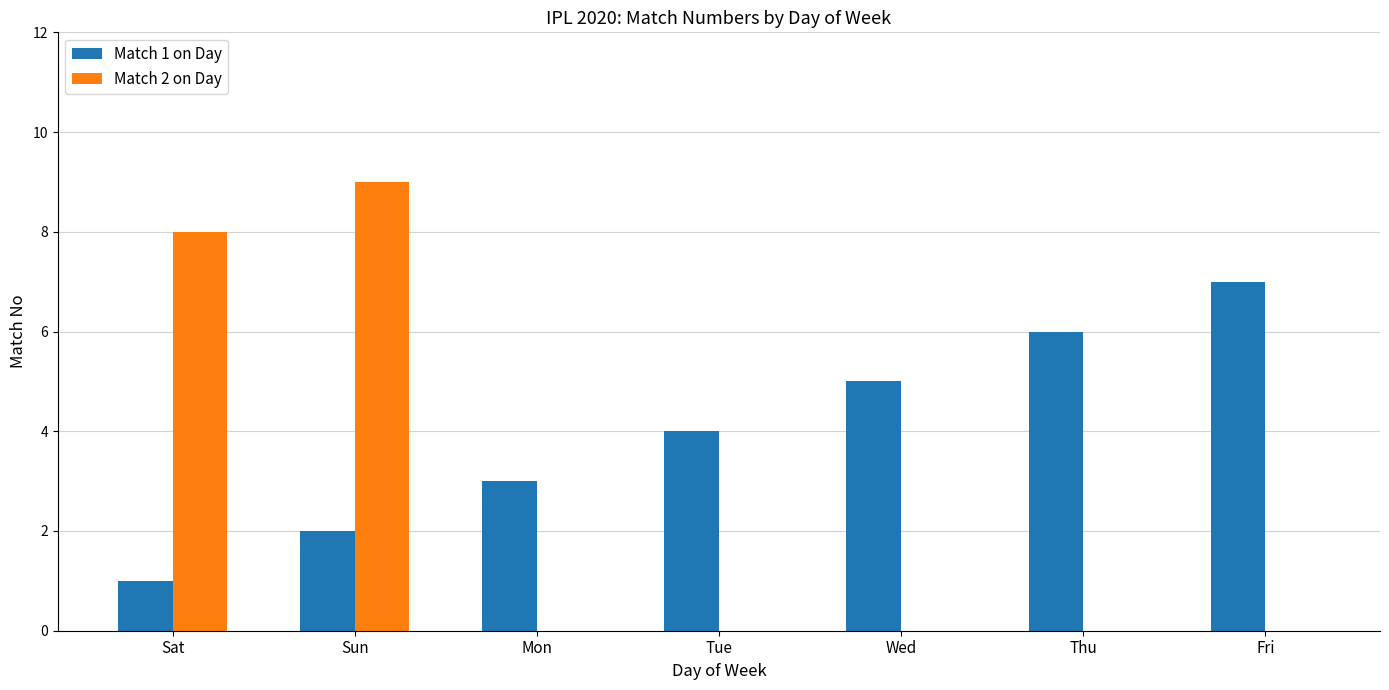

How many series are shown in this chart?

2